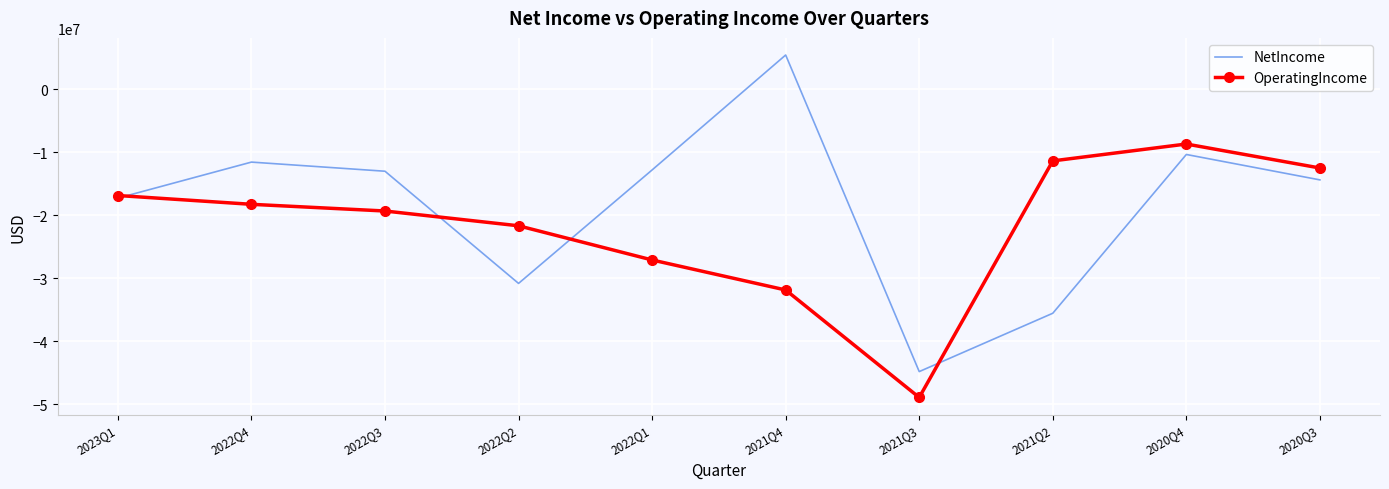

What is the difference between the second highest and second lowest values in the OperatingIncome series?

20487000